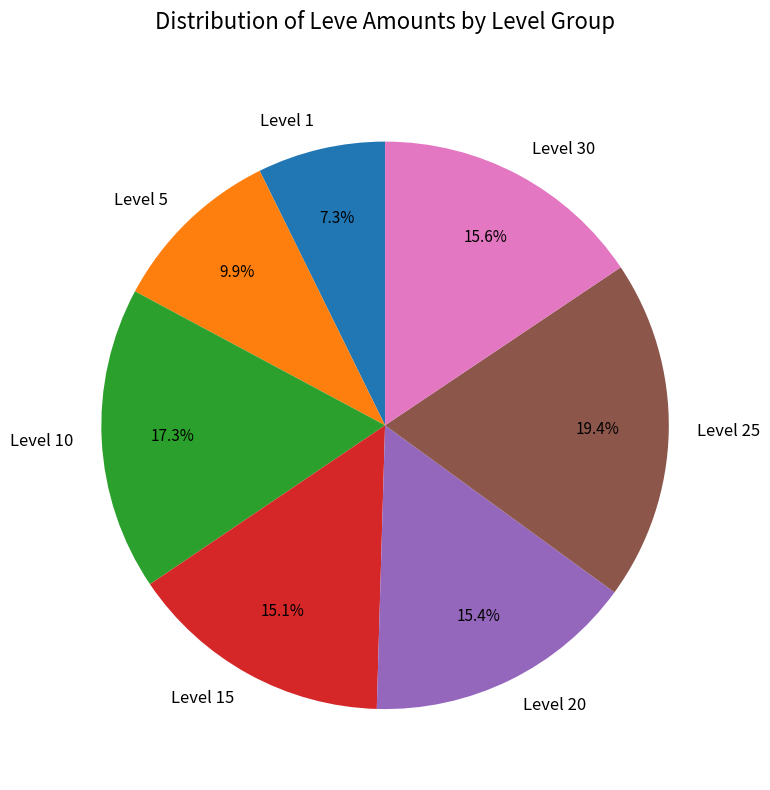

What is the largest slice in the pie chart?

Level 25